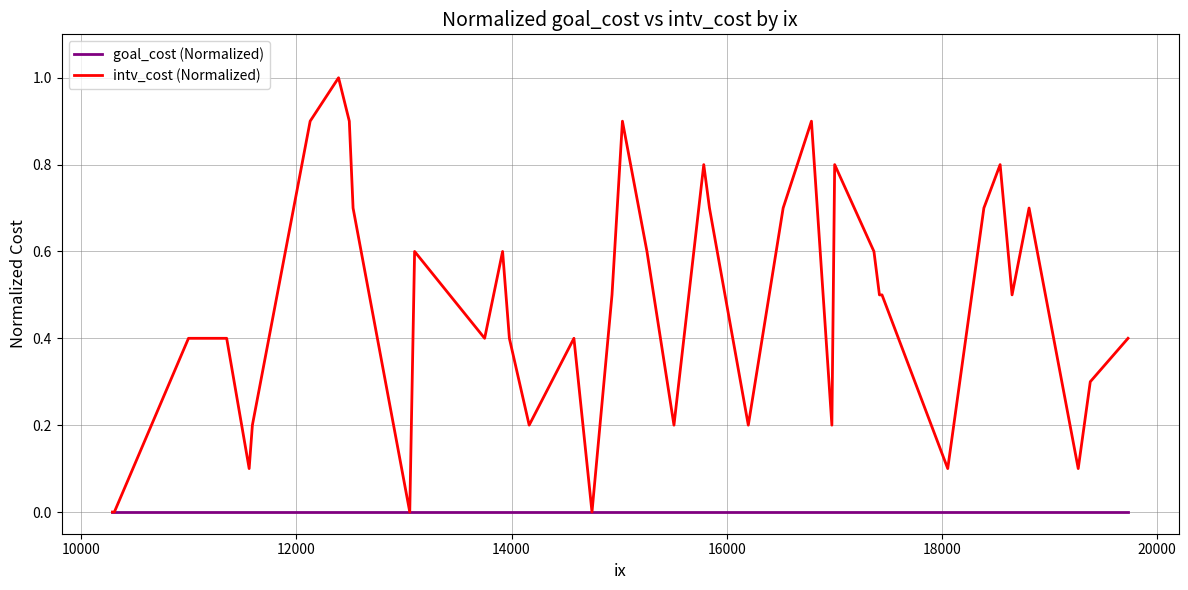

List the series in order of their peak value, lowest first.

goal_cost (Normalized), intv_cost (Normalized)